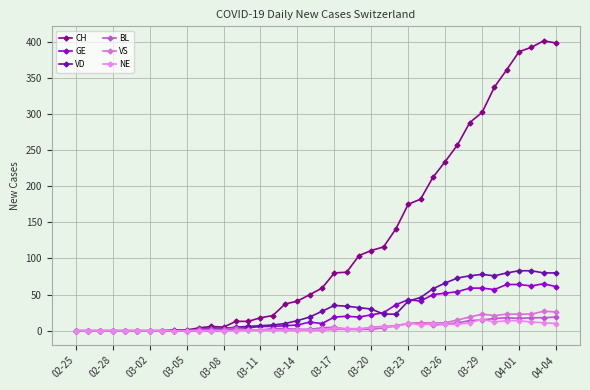

What is the value of the VD point at the 31st from the left?

66